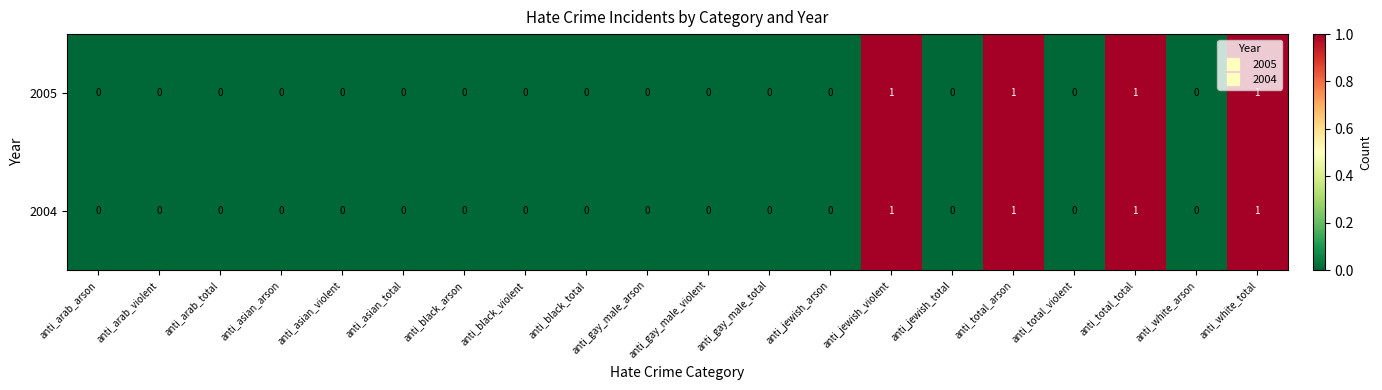

Is it true that 2004 equals 1 at anti_jewish_total?

False